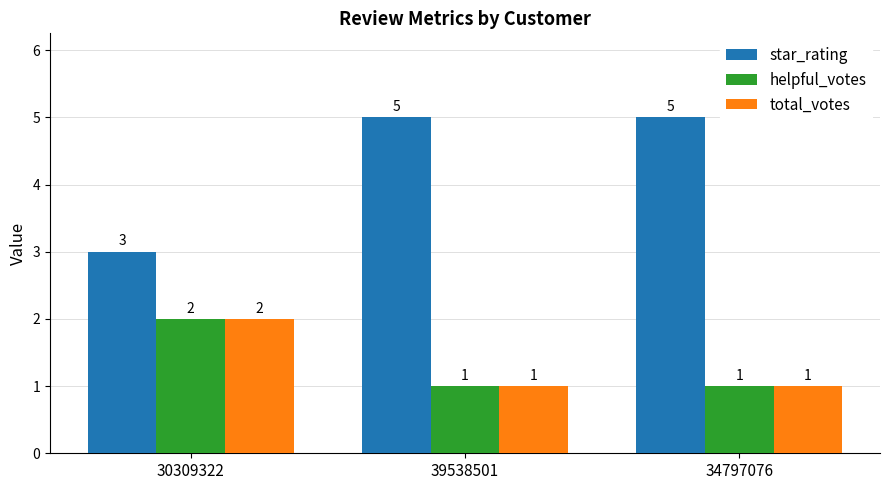

Is it true that star_rating equals 5 at 39538501?

True